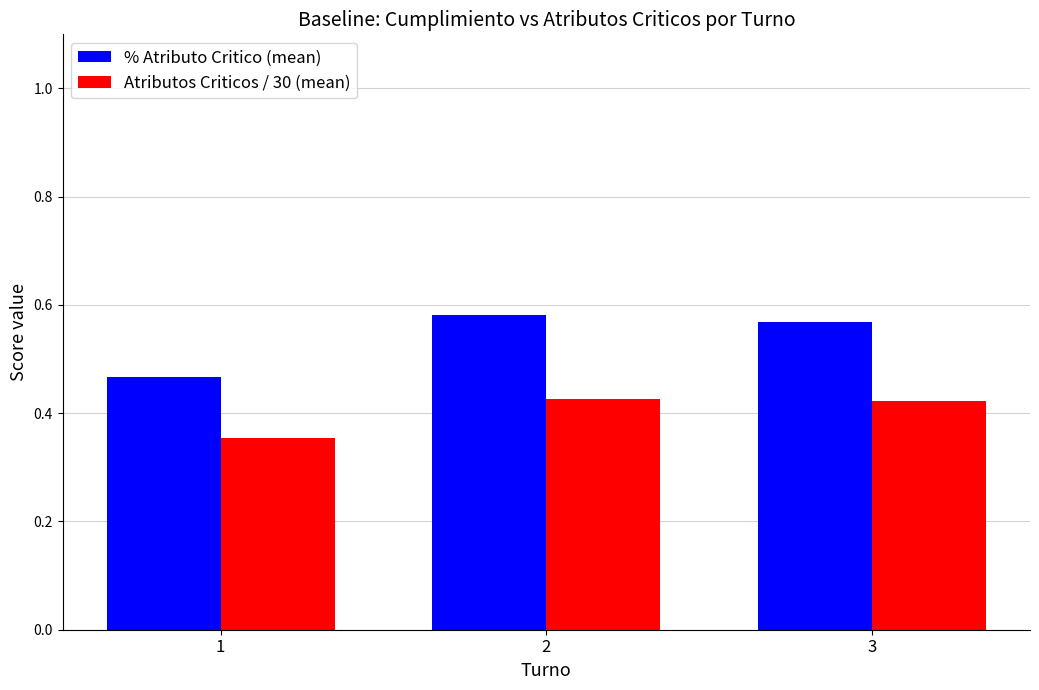

What is the total value across all series at 3?

1.0